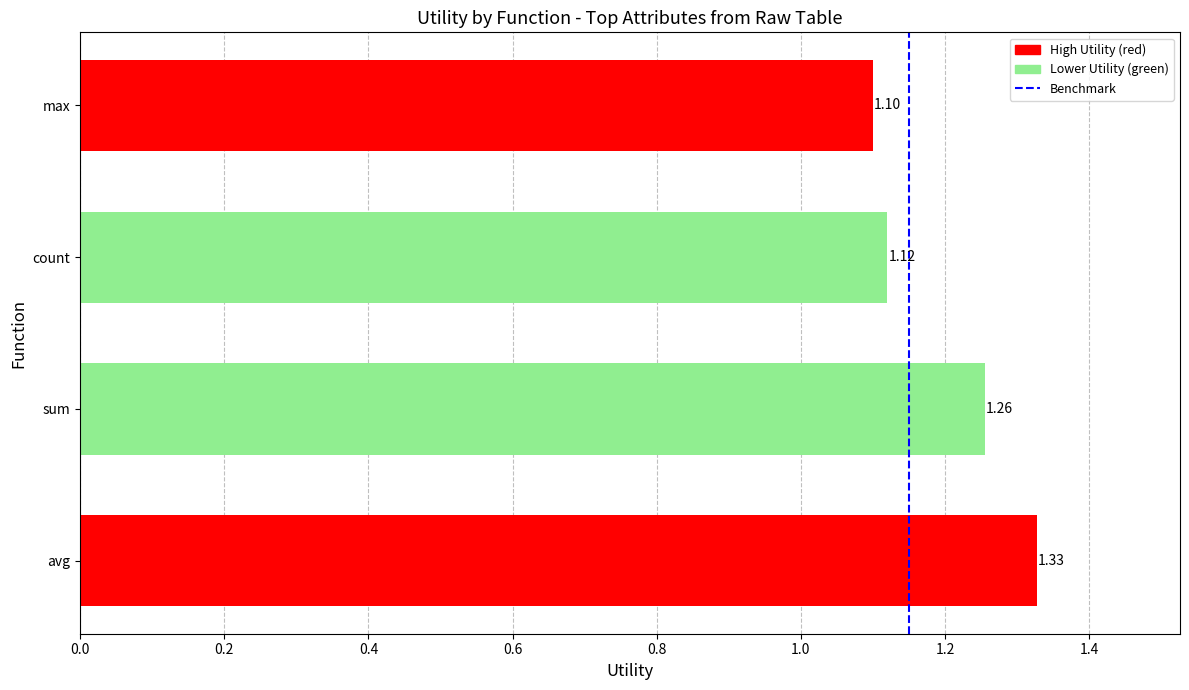

At which category does the chart reach its peak across all series?

avg